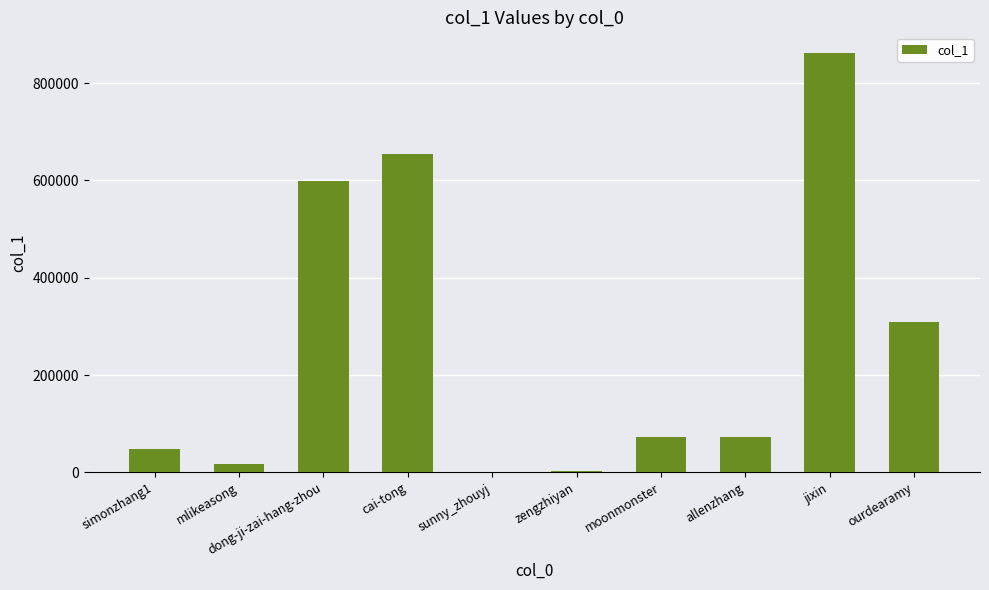

What is the sum of the values at dong-ji-zai-hang-zhou and ourdearamy?

909268